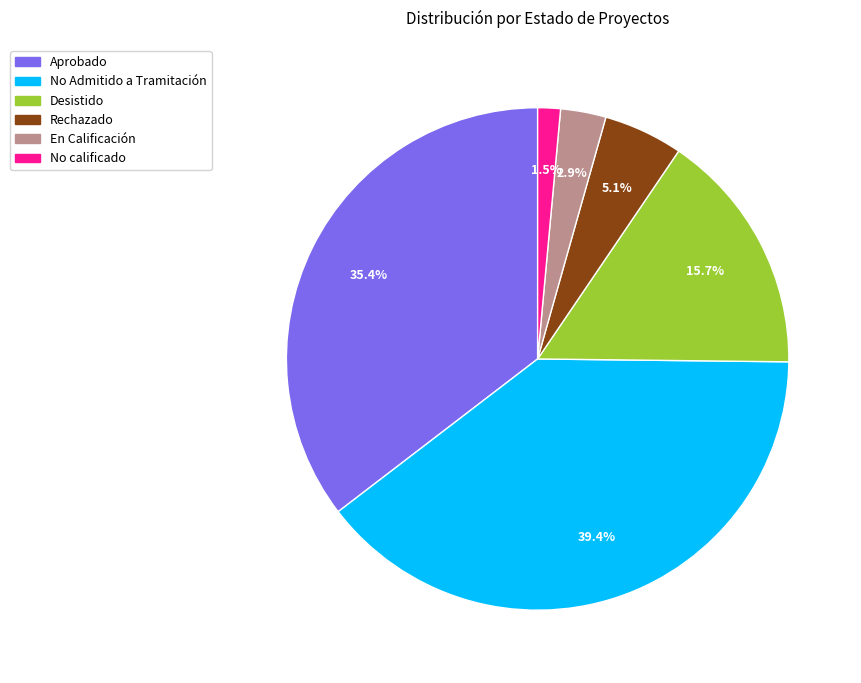

Combined, do Rechazado and En Calificación account for over 50%?

No